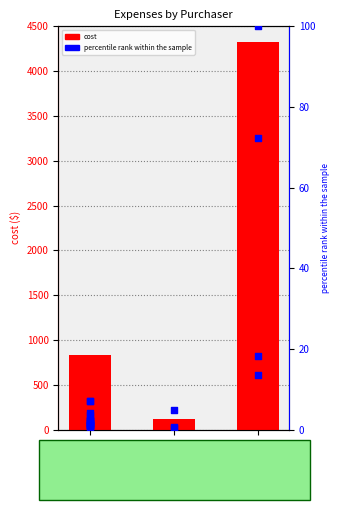

Approximately how many times larger is the value at Brian compared to Dr. Feron?

0.2